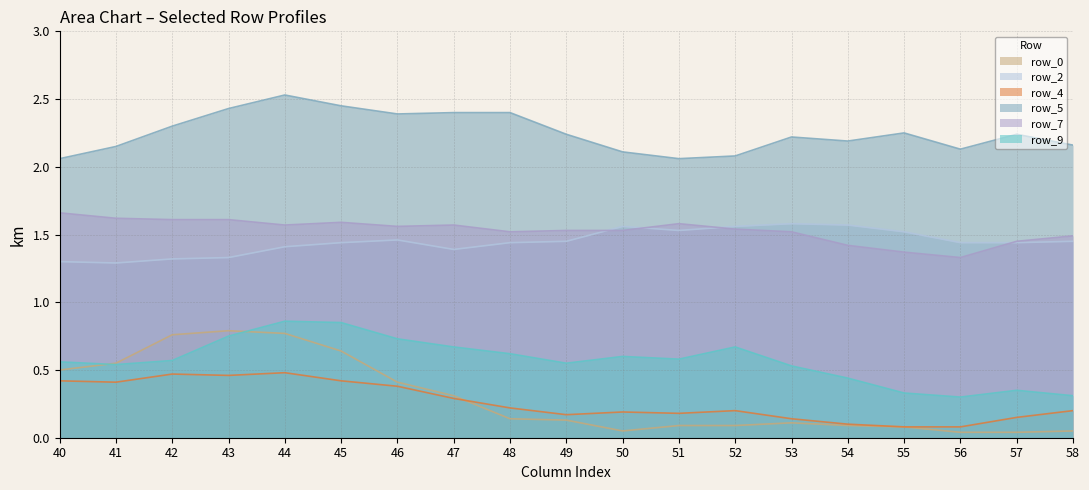

Rank the categories by row_4 value from highest to lowest.

44, 42, 43, 40, 45, 41, 46, 47, 48, 52, 58, 50, 51, 49, 57, 53, 54, 55, 56